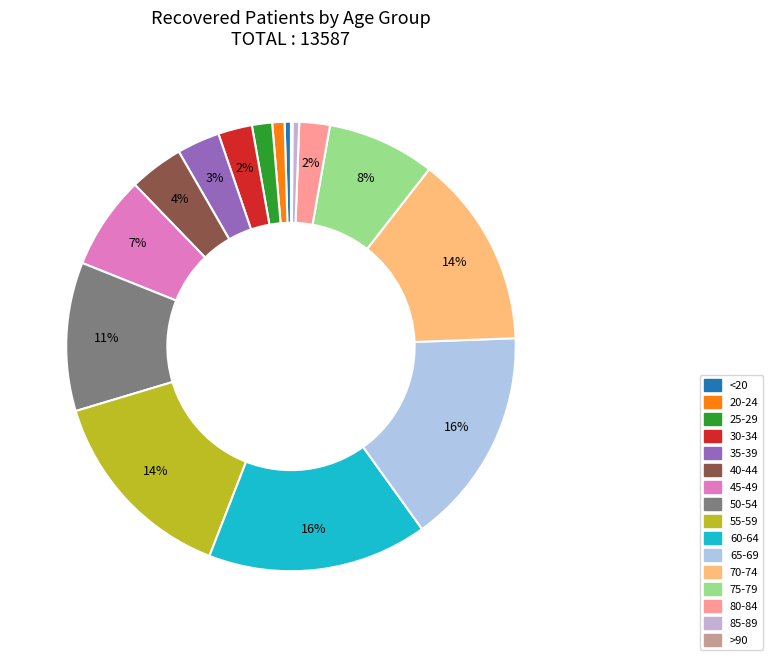

What percentage is the 65-69 slice, to the nearest percent?

16%